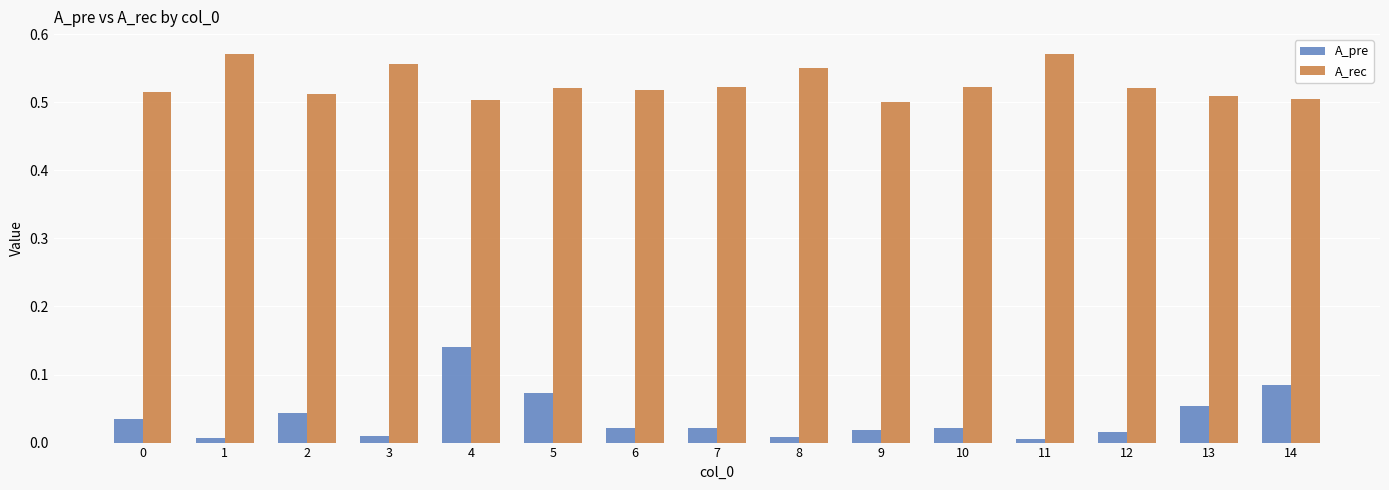

List the series in order of their overall mean, highest first.

A_rec, A_pre